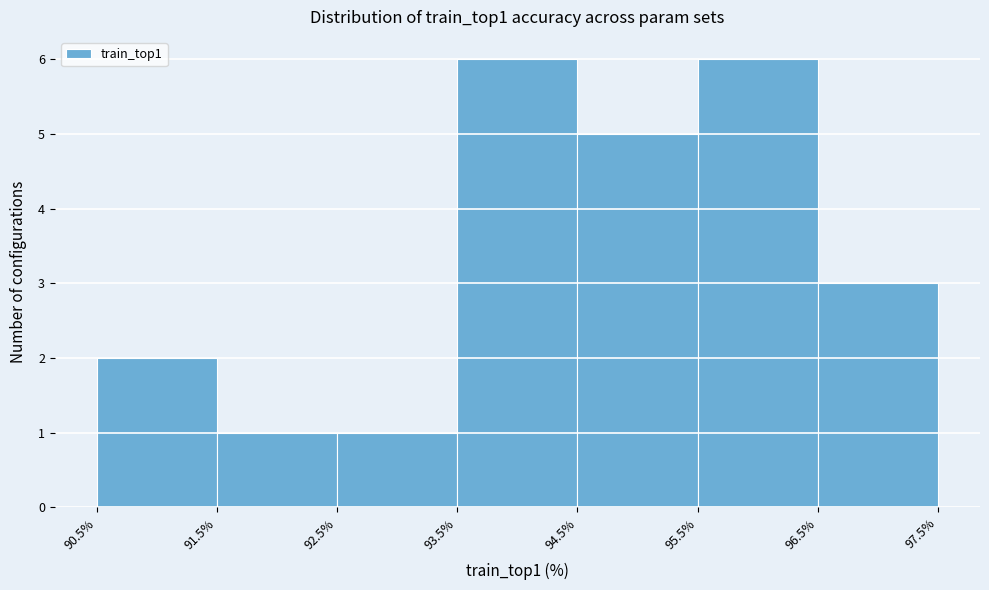

Reading left to right, list every bar in this chart as the range it spans on the x-axis followed by its height. The values are not printed on the chart, so give them approximately, as read against the axis.

90.5% to 91.5%: 2
91.5% to 92.5%: 1
92.5% to 93.5%: 1
93.5% to 94.5%: 6
94.5% to 95.5%: 5
95.5% to 96.5%: 6
96.5% to 97.5%: 3